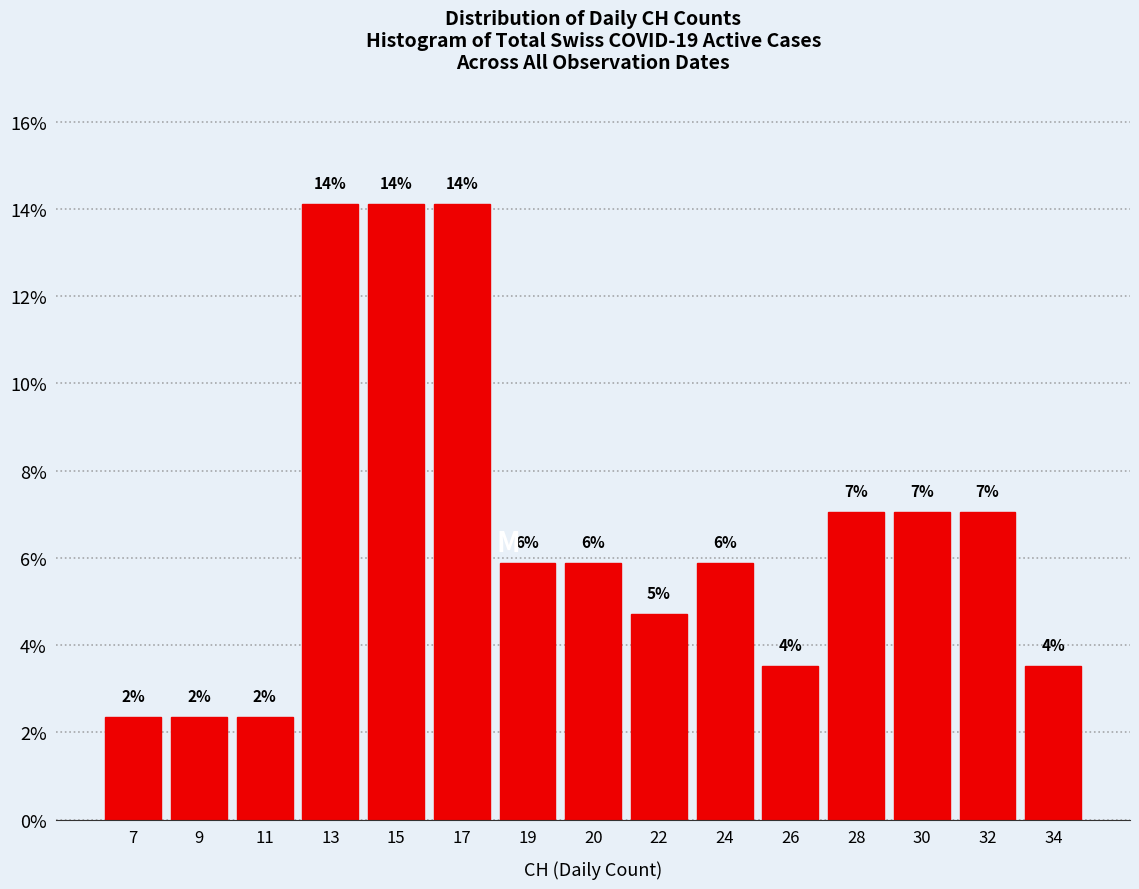

Are the bars horizontal?

No